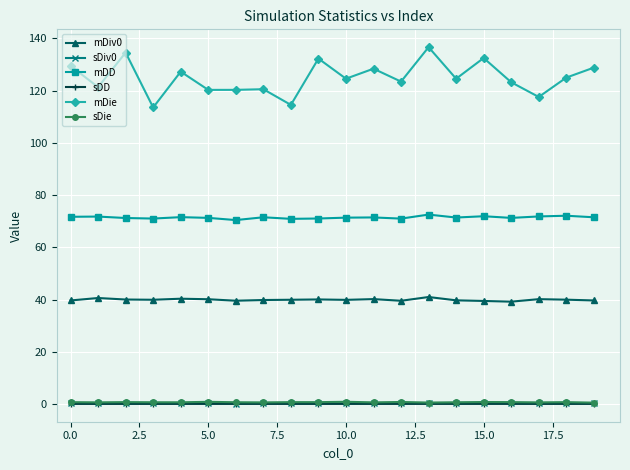

Which series has the largest total across all categories?

mDie